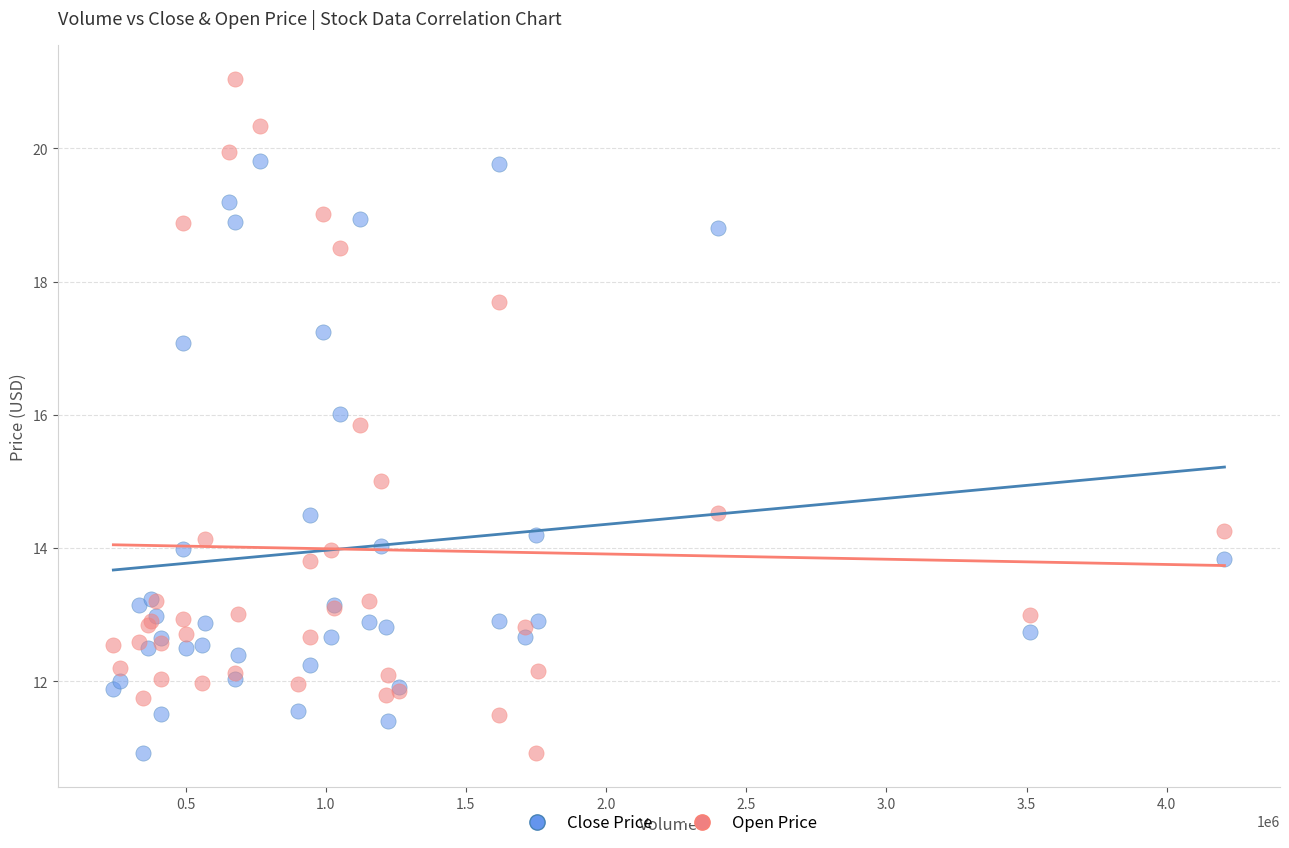

Which series has the widest spread of Y values?

Open Price